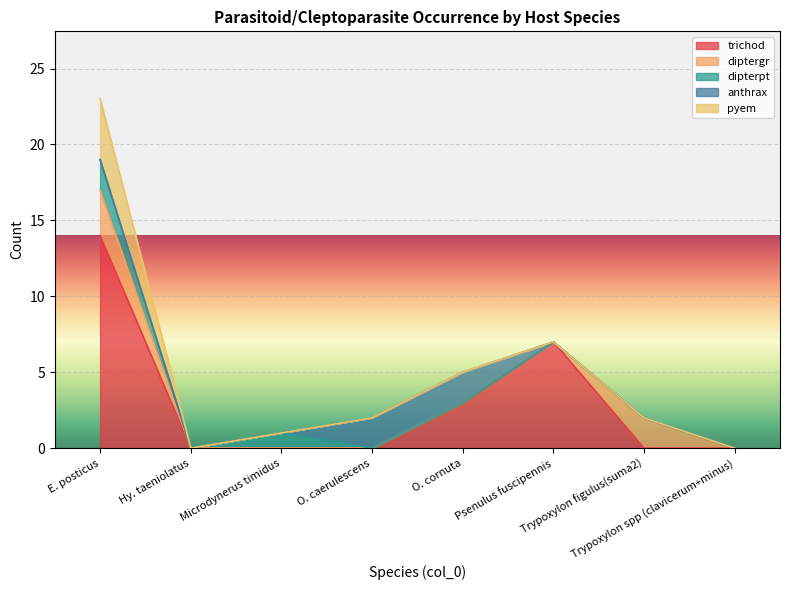

Between Hy. taeniolatus and Microdynerus timidus, which series saw the biggest shift?

dipterpt